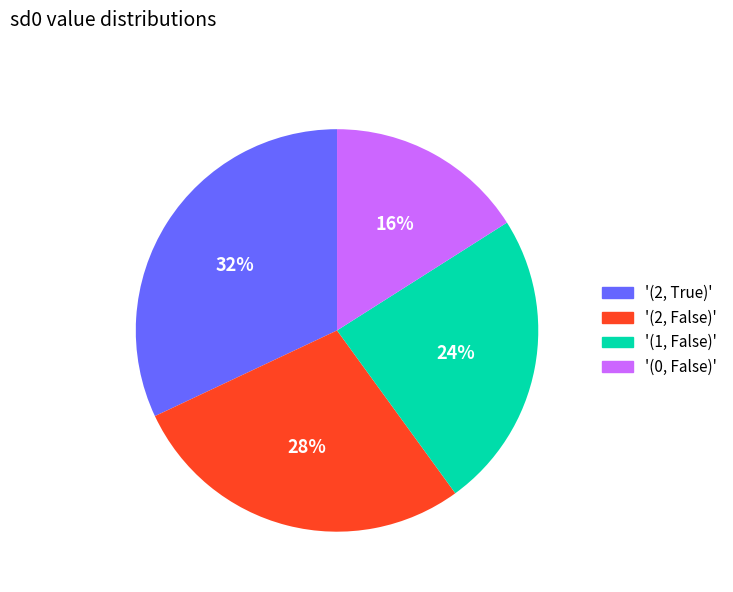

How many segments does this pie chart have?

4